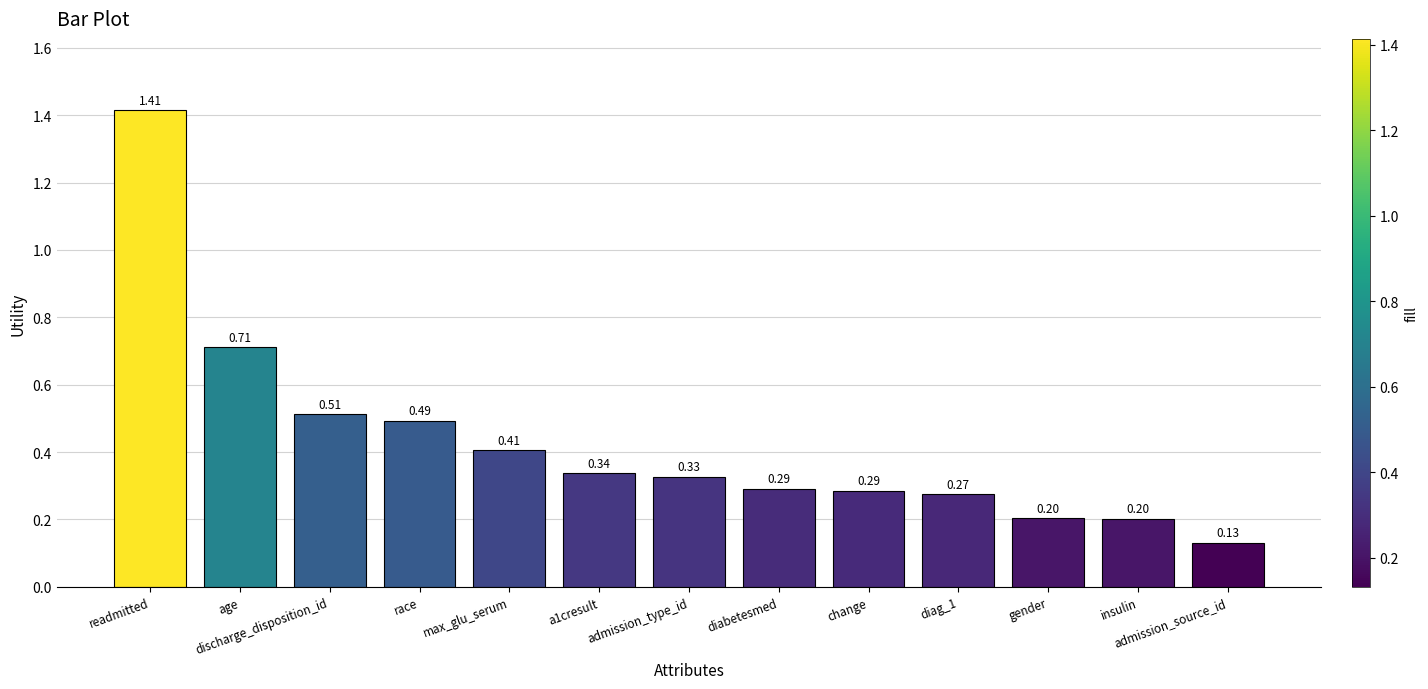

What is the sum of the values at readmitted and max_glu_serum?

1.8